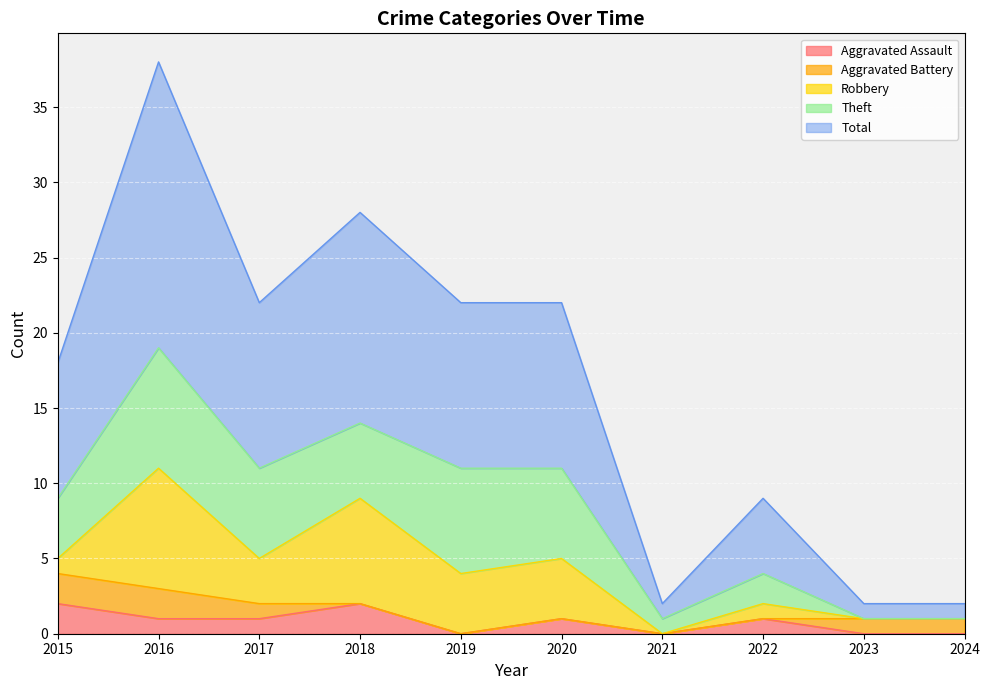

Is the value of Robbery at 2021 greater than the value of Total at 2017?

No